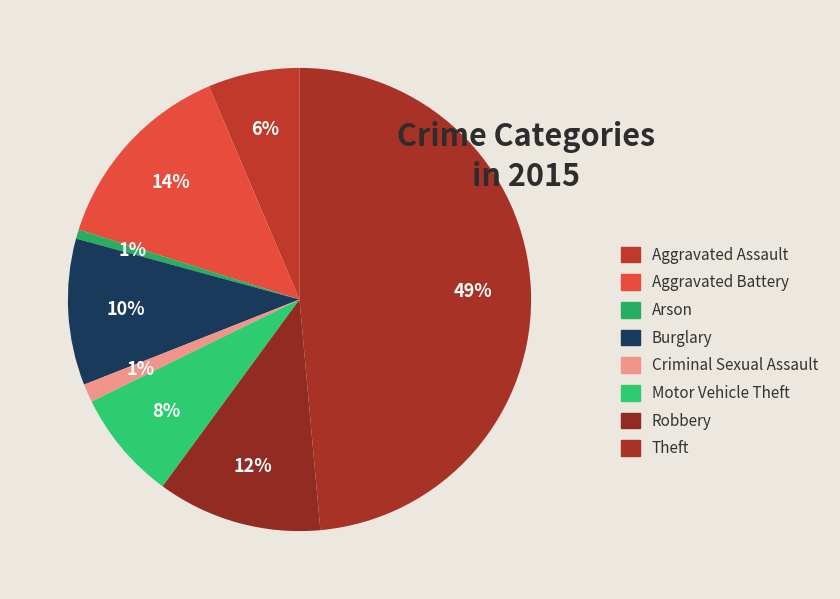

Count the number of slices in the pie.

8